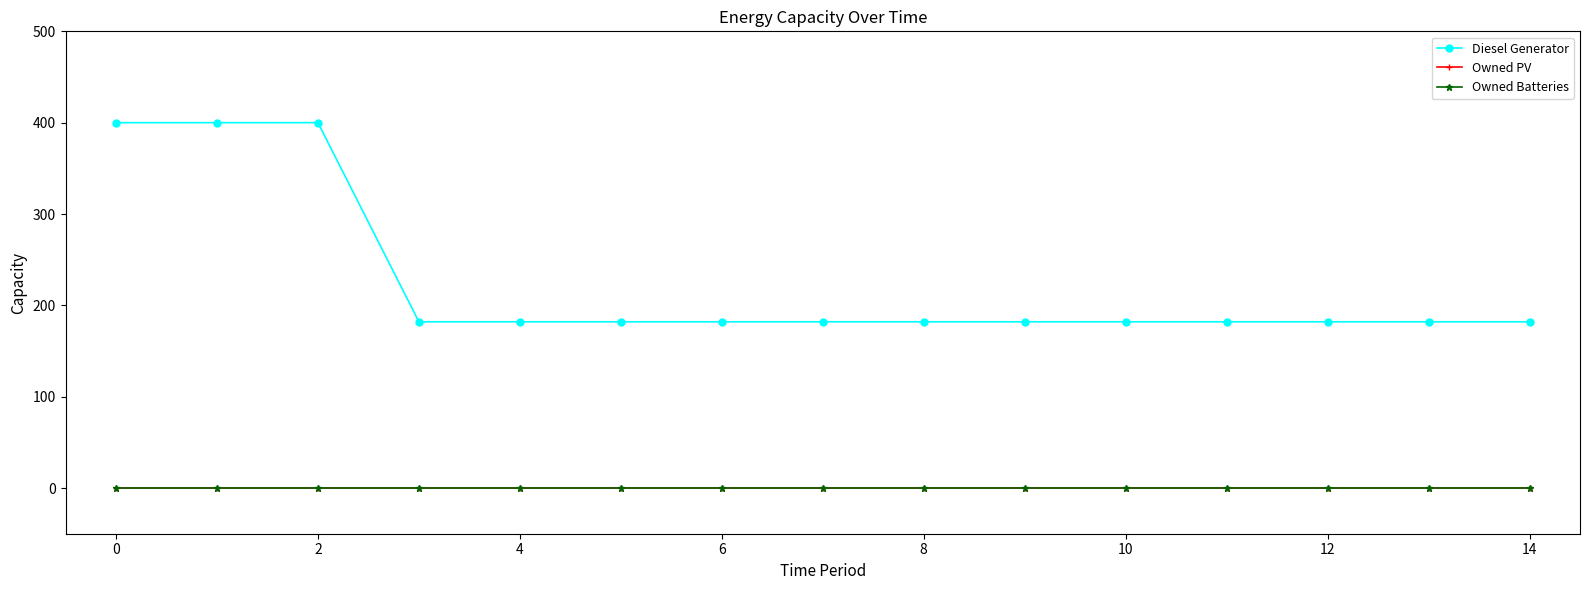

True or false: Owned PV and Owned Batteries intersect in this chart.

False